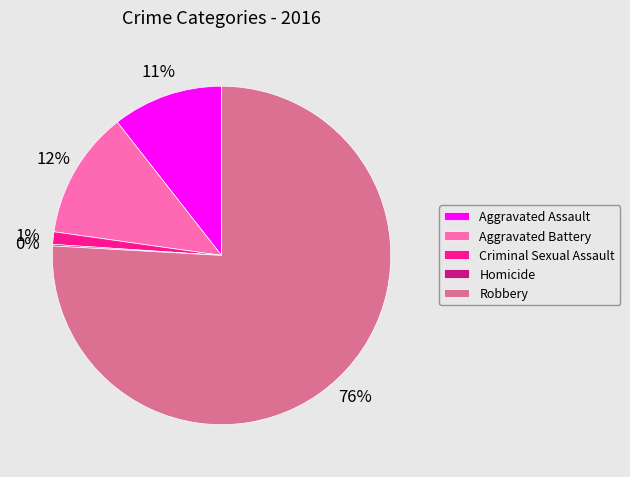

True or false: Criminal Sexual Assault accounts for 13% of the total.

False